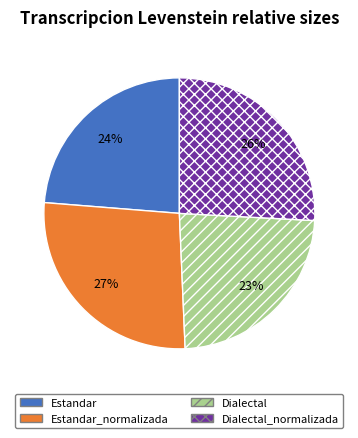

Does Estandar_normalizada represent more than half of the total?

No